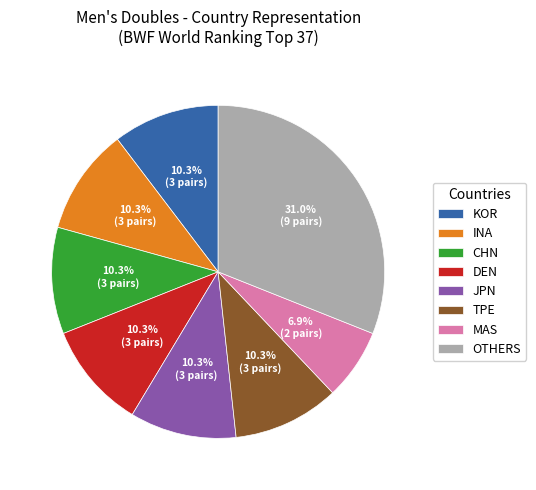

What is the ratio of the value at KOR to the value at DEN?

1.0